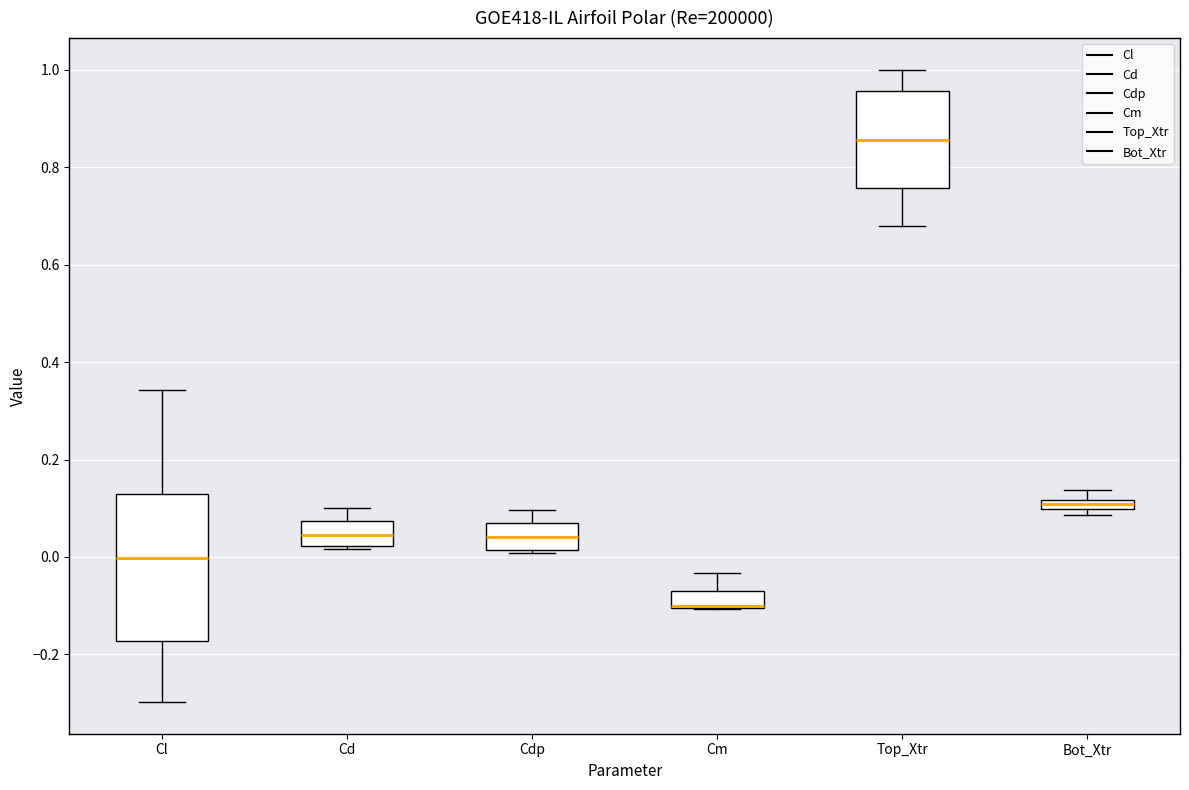

Which box is the tallest, from its lower edge to its upper edge?

Cl